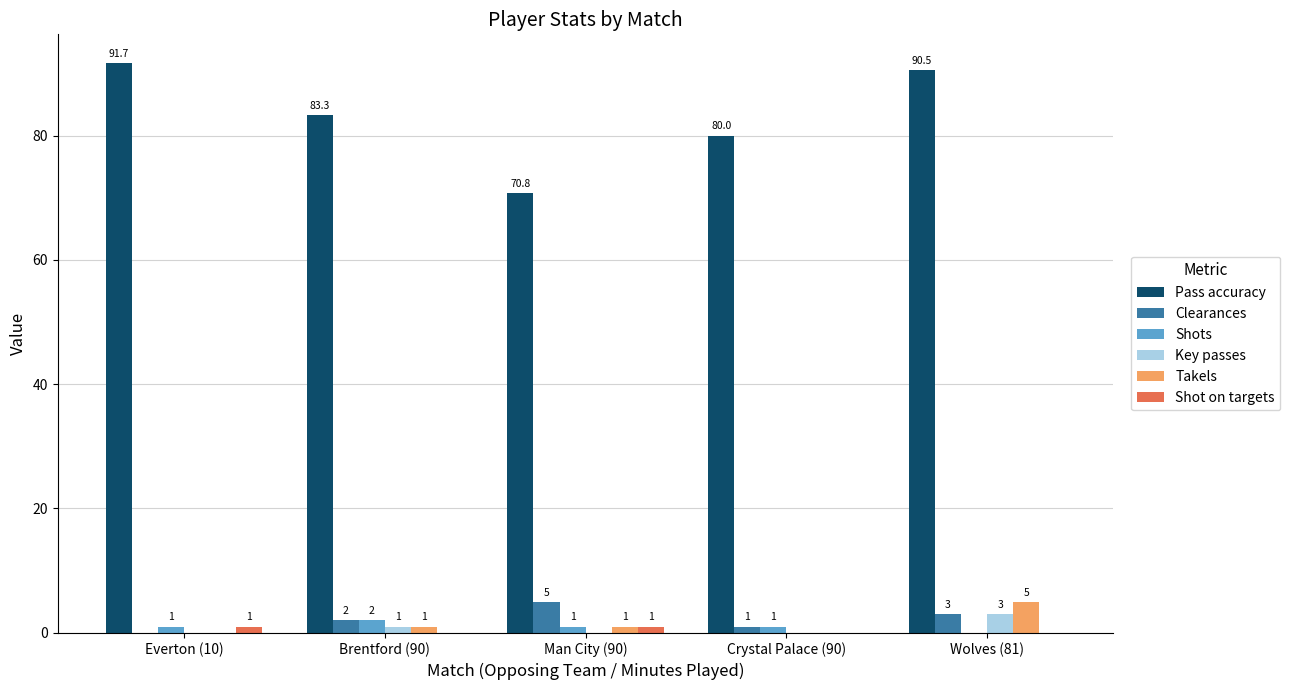

Reading left to right, what are all the values shown in this chart?

Pass accuracy: 91.7	83.3	70.8	80.0	90.5
Clearances: 0.0	2.0	5.0	1.0	3.0
Shots: 1.0	2.0	1.0	1.0	0.0
Key passes: 0.0	1.0	0.0	0.0	3.0
Takels: 0.0	1.0	1.0	0.0	5.0
Shot on targets: 1.0	0.0	1.0	0.0	0.0